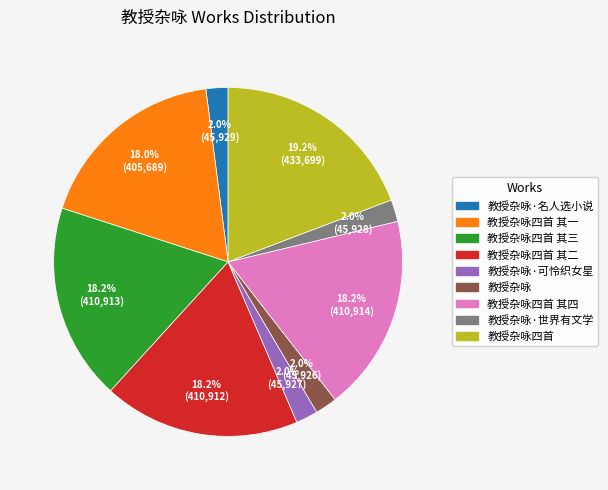

Does any single category account for the majority?

No